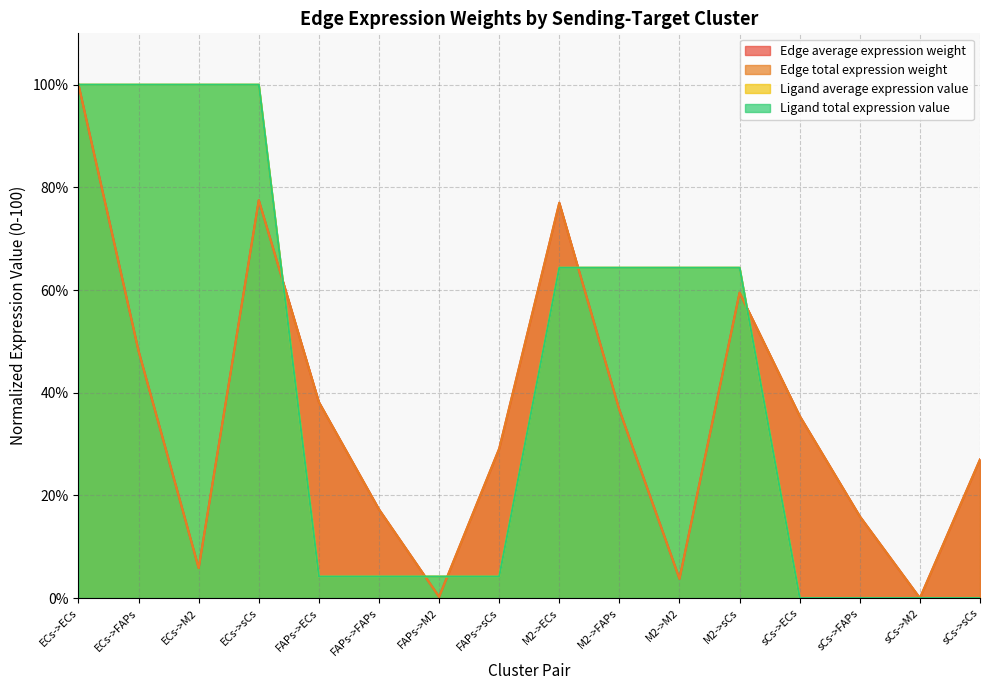

Does the chart have visible grid lines?

Yes